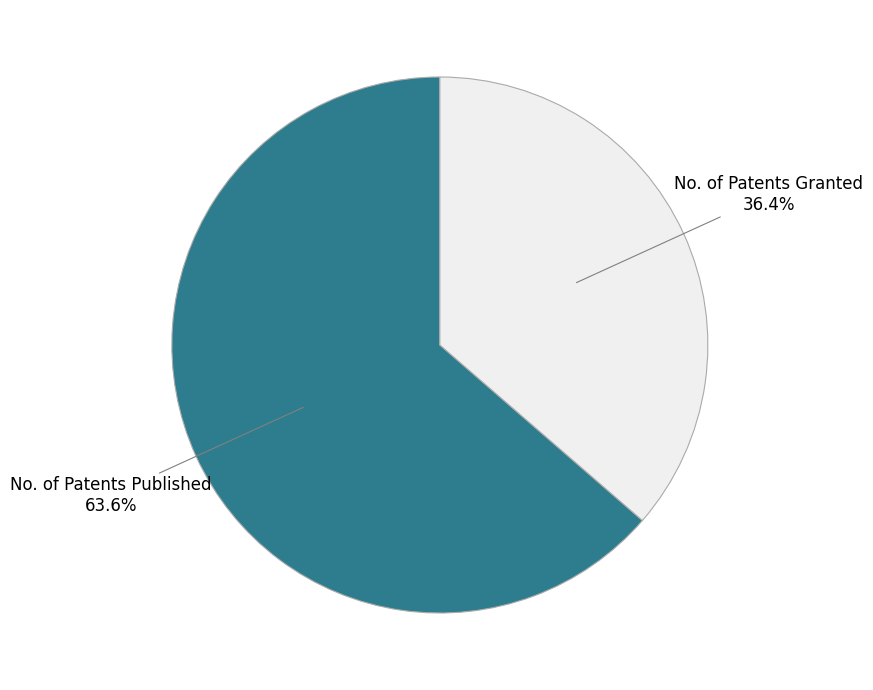

Rank the categories by value from highest to lowest.

No. of Patents Published, No. of Patents Granted